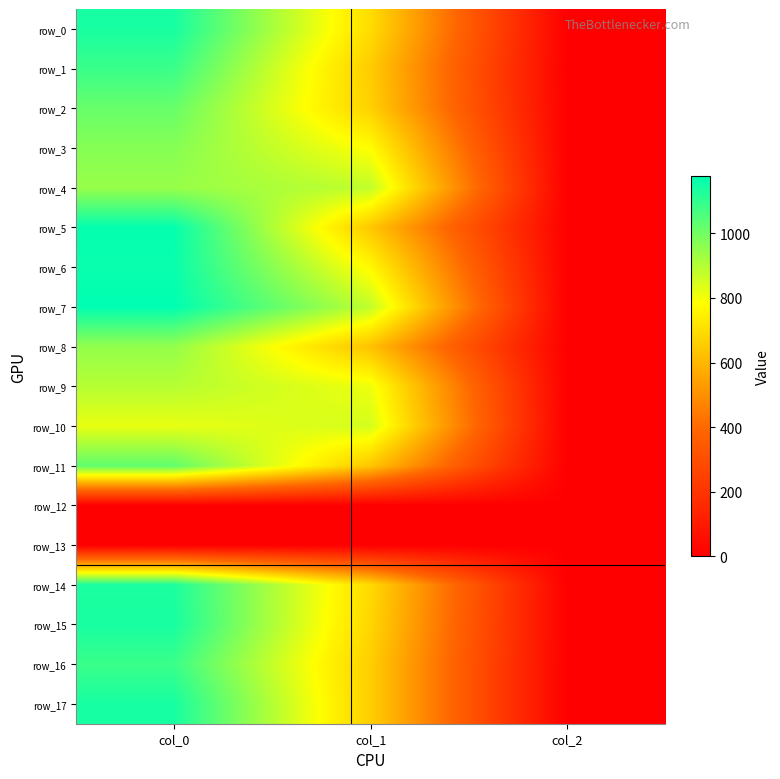

Rank the series by their maximum value, from lowest to highest.

row_12, row_13, row_10, row_9, row_4, row_8, row_3, row_2, row_11, row_1, row_16, row_14, row_0, row_15, row_17, row_6, row_5, row_7